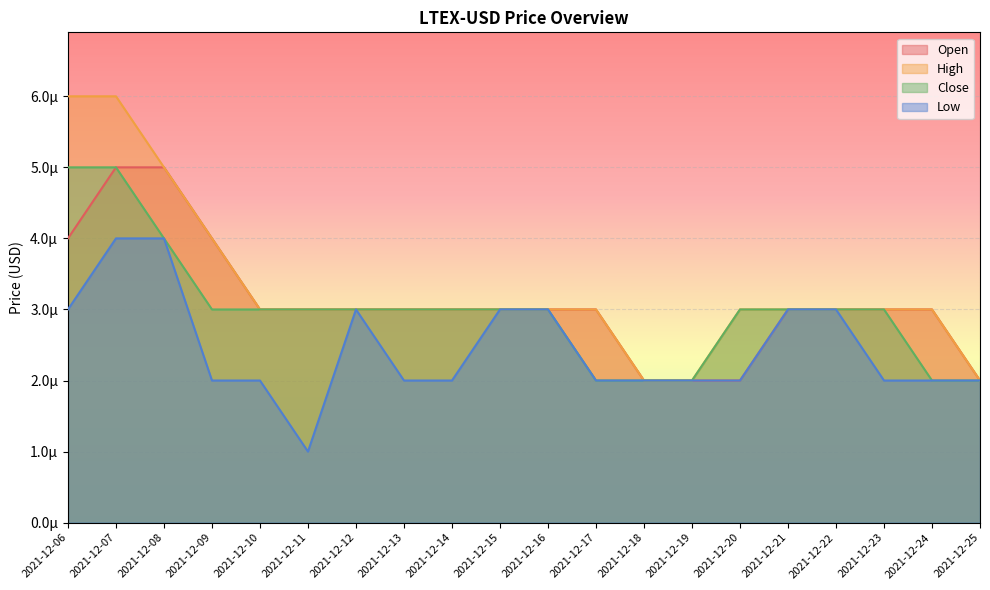

True or false: High has a value of 0.0 at 2021-12-23.

False